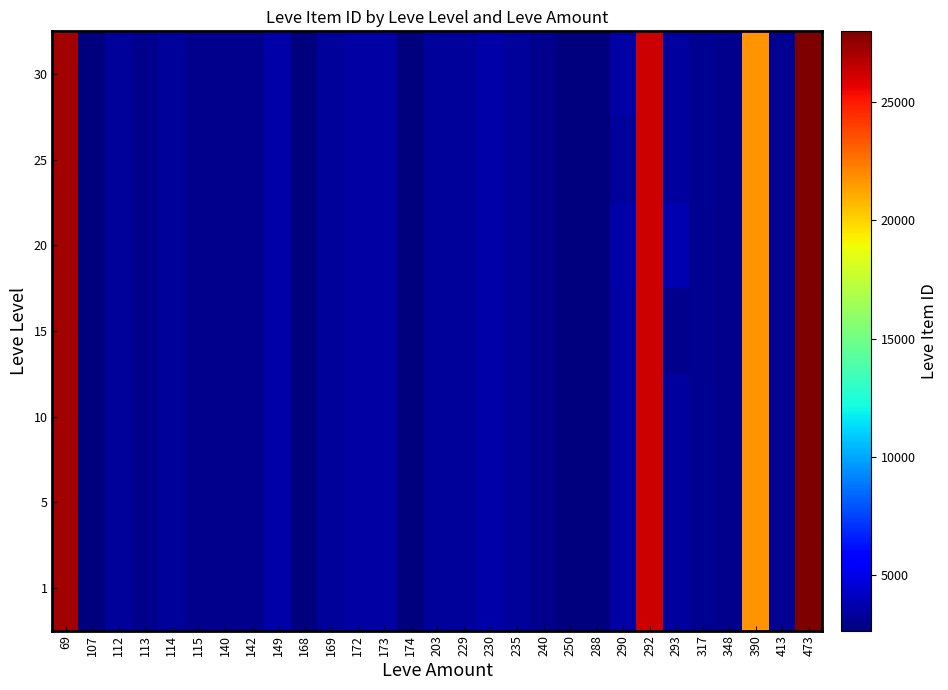

Reading left to right, extract all data points from this chart.

1: 69=27174.0	107=2700.0	112=3307.0	113=2996.0	114=3309.0	115=3000.0	140=2999.0	142=3001.0	149=3601.0	168=2658.0	169=3313.0	172=3539.0	173=3543.0	174=2666.0	203=3349.0	229=3325.0	230=3561.0	235=3341.0	240=3023.0	250=2734.0	288=2670.0	290=3454.5	292=26304.0	293=3420.5	317=3066.0	348=3053.0	390=21725.0	413=3106.0	473=27990.0
5: 69=27174.0	107=2700.0	112=3307.0	113=2996.0	114=3309.0	115=3000.0	140=3015.0	142=3001.0	149=3601.0	168=2658.0	169=3313.0	172=3539.0	173=3543.0	174=2666.0	203=3349.0	229=3325.0	230=3561.0	235=3341.0	240=3023.0	250=2734.0	288=2670.0	290=3454.5	292=26304.0	293=3420.5	317=3066.0	348=3053.0	390=21725.0	413=3106.0	473=27990.0
10: 69=27174.0	107=2700.0	112=3307.0	113=2996.0	114=3309.0	115=3000.0	140=3007.0	142=3001.0	149=3601.0	168=2658.0	169=3313.0	172=3539.0	173=3543.0	174=2666.0	203=3349.0	229=3325.0	230=3561.0	235=3341.0	240=3023.0	250=2734.0	288=2670.0	290=3454.5	292=26304.0	293=3420.5	317=3066.0	348=3053.0	390=21725.0	413=3106.0	473=27990.0
15: 69=27174.0	107=2700.0	112=3307.0	113=2996.0	114=3309.0	115=3000.0	140=3007.0	142=3001.0	149=3601.0	168=2658.0	169=3313.0	172=3539.0	173=3543.0	174=2666.0	203=3349.0	229=3325.0	230=3561.0	235=3341.0	240=3023.0	250=2734.0	288=2670.0	290=3454.5	292=26304.0	293=3041.0	317=3066.0	348=3053.0	390=21725.0	413=3106.0	473=27990.0
20: 69=27174.0	107=2700.0	112=3307.0	113=2996.0	114=3309.0	115=3000.0	140=3007.0	142=3001.0	149=3601.0	168=2658.0	169=3313.0	172=3539.0	173=3543.0	174=2666.0	203=3349.0	229=3325.0	230=3561.0	235=3341.0	240=3023.0	250=2734.0	288=2670.0	290=3568.0	292=26304.0	293=3800.0	317=3066.0	348=3053.0	390=21725.0	413=3106.0	473=27990.0
25: 69=27174.0	107=2700.0	112=3307.0	113=2996.0	114=3309.0	115=3000.0	140=3007.0	142=3001.0	149=3601.0	168=2658.0	169=3313.0	172=3539.0	173=3543.0	174=2666.0	203=3349.0	229=3325.0	230=3561.0	235=3341.0	240=3023.0	250=2734.0	288=2670.0	290=3341.0	292=26304.0	293=3420.5	317=3066.0	348=3053.0	390=21725.0	413=3106.0	473=27990.0
30: 69=27174.0	107=2700.0	112=3307.0	113=2996.0	114=3309.0	115=3000.0	140=3007.0	142=3001.0	149=3601.0	168=2658.0	169=3313.0	172=3539.0	173=3543.0	174=2666.0	203=3349.0	229=3325.0	230=3561.0	235=3341.0	240=3023.0	250=2734.0	288=2670.0	290=3454.5	292=26304.0	293=3420.5	317=3066.0	348=3053.0	390=21725.0	413=3106.0	473=27990.0